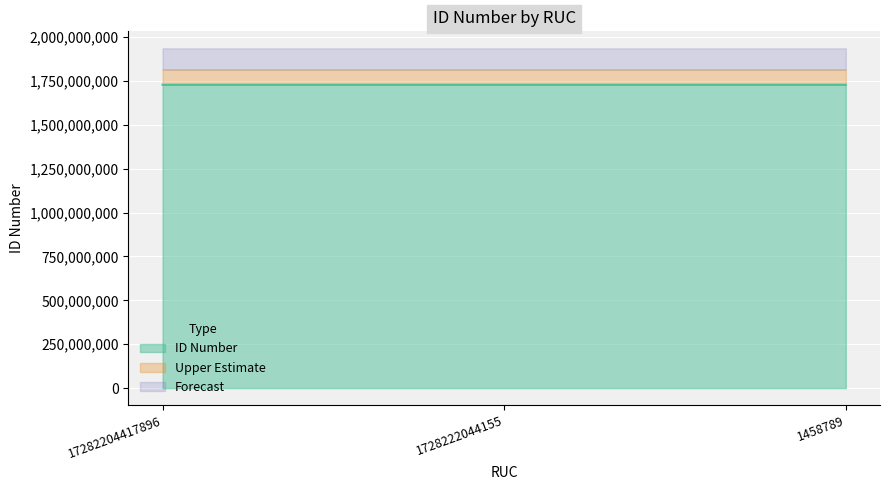

Reading left to right, transcribe all the data shown in this chart.

17282204417896=1728220441	1728222044155=1728220441	1458789=1728224557